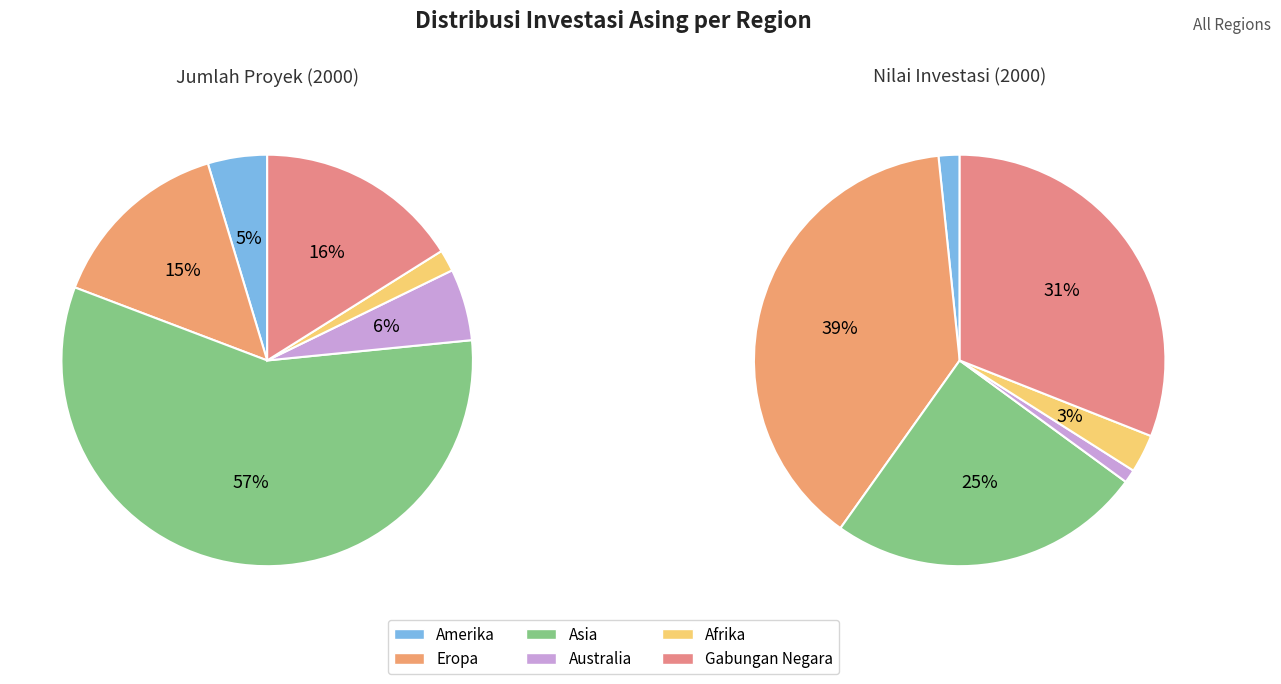

Which has a higher value, Australia or Eropa?

Eropa